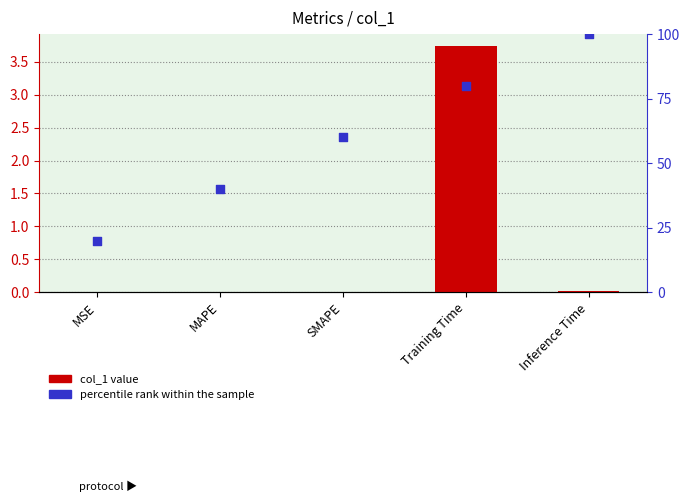

Which series contains the lowest Y value?

col_1 value